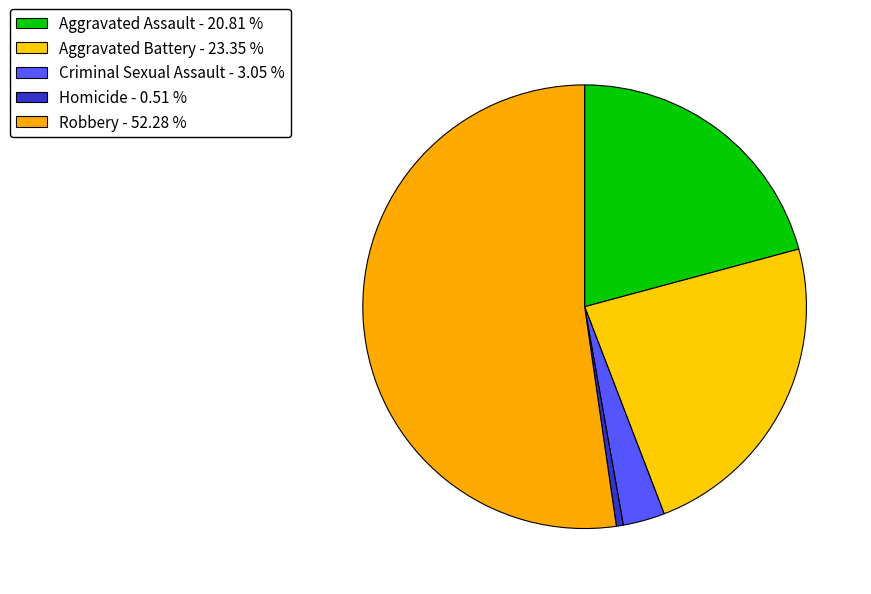

Count the number of slices in the pie.

5